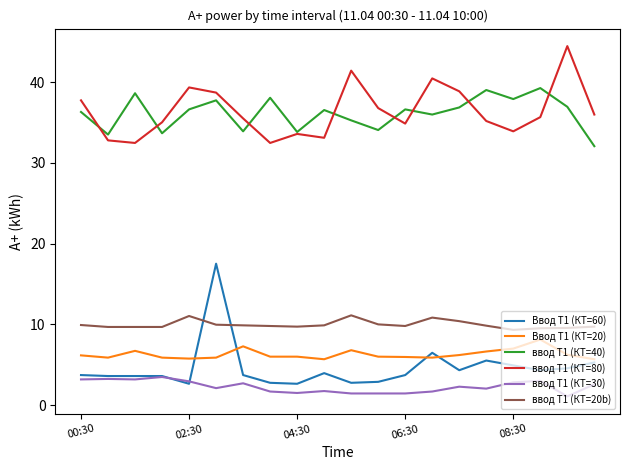

How many categories are shown in the chart?

20